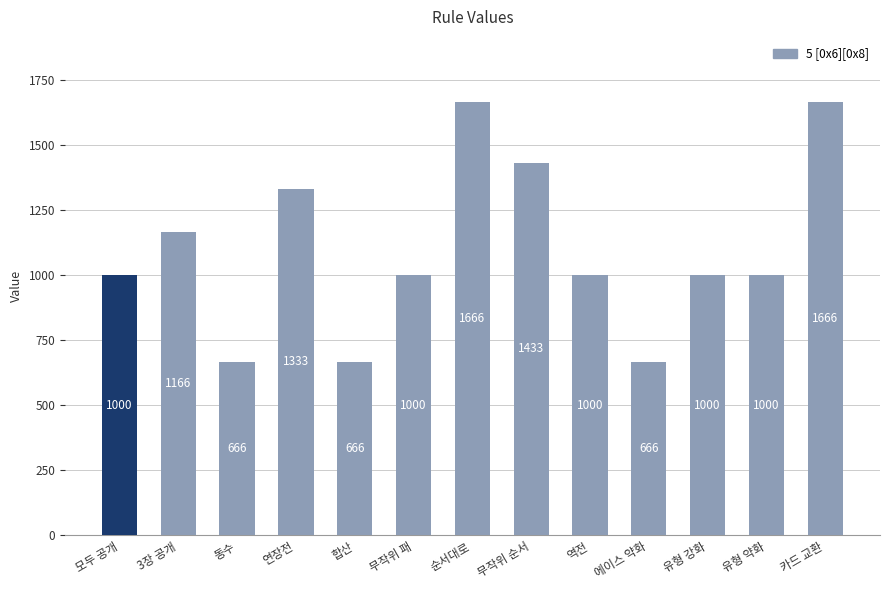

Between 합산 and 역전, which is larger?

역전